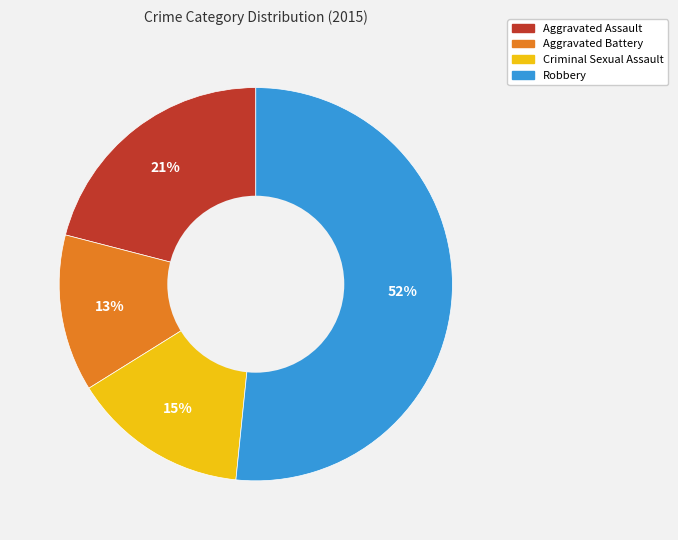

True or false: Criminal Sexual Assault accounts for 15% of the total.

True